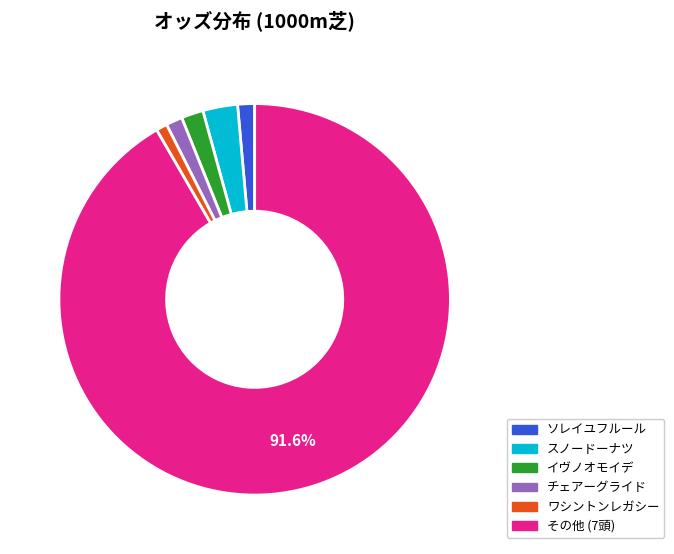

Is there a majority slice in this chart?

Yes